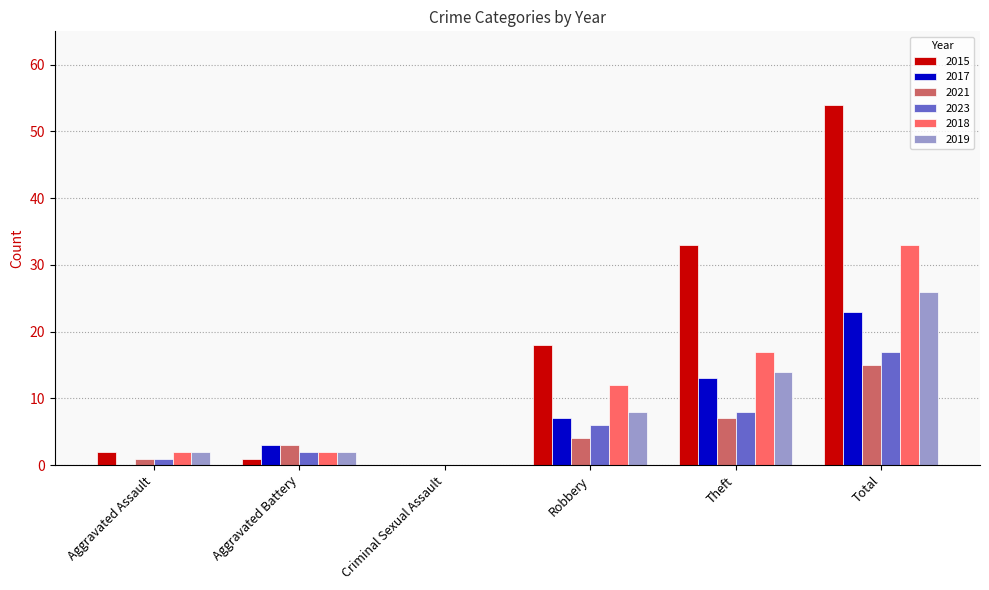

Which category has the highest value across all series?

Total